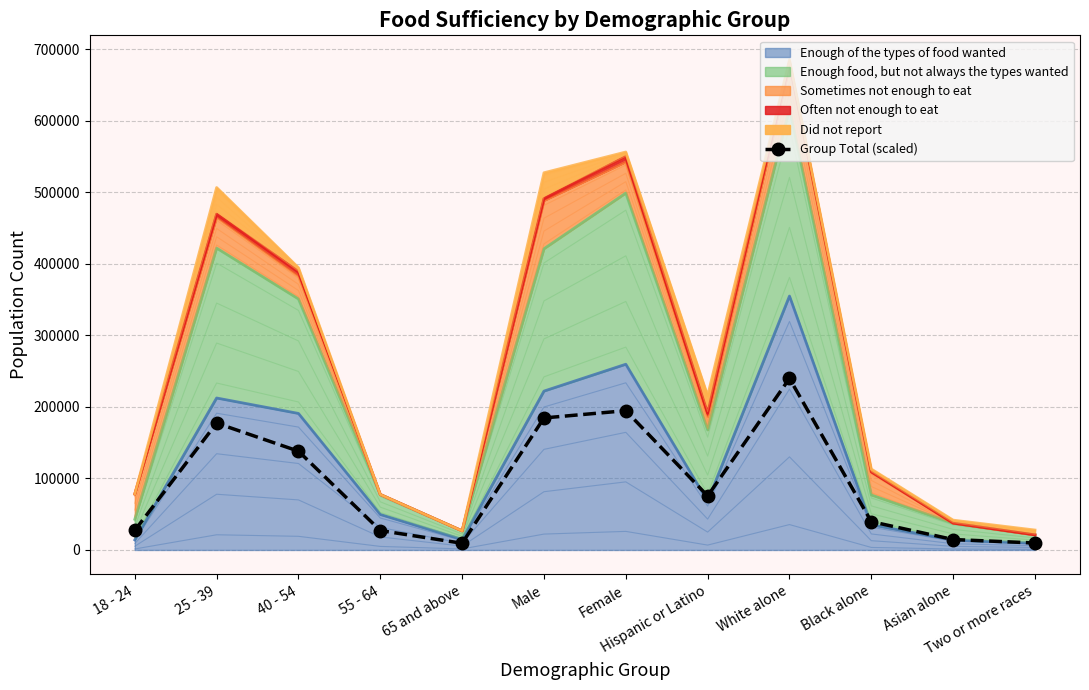

At which category does the data reach its first local valley?

65 and above